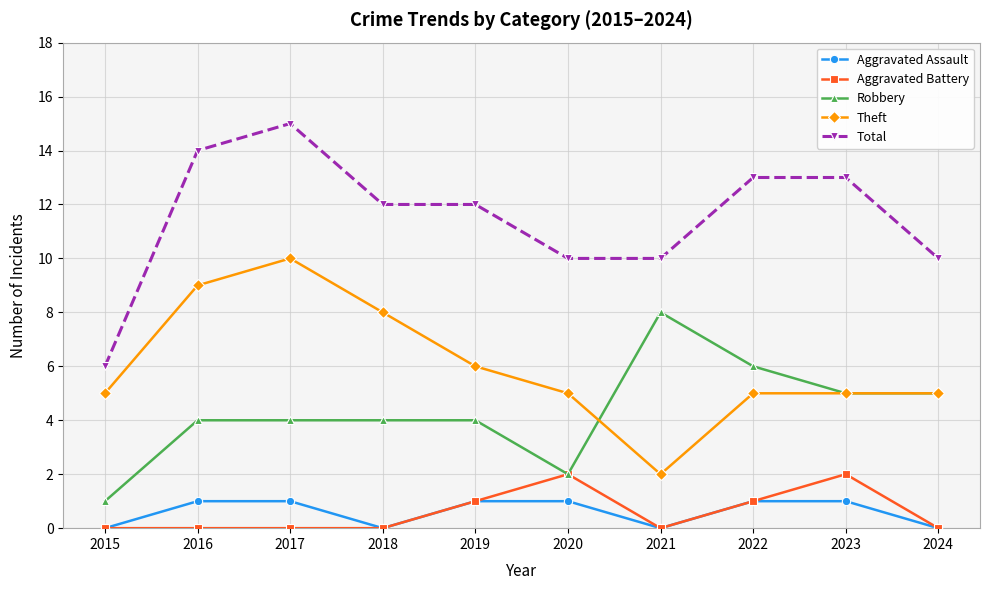

True or false: Robbery and Total cross at least once.

False